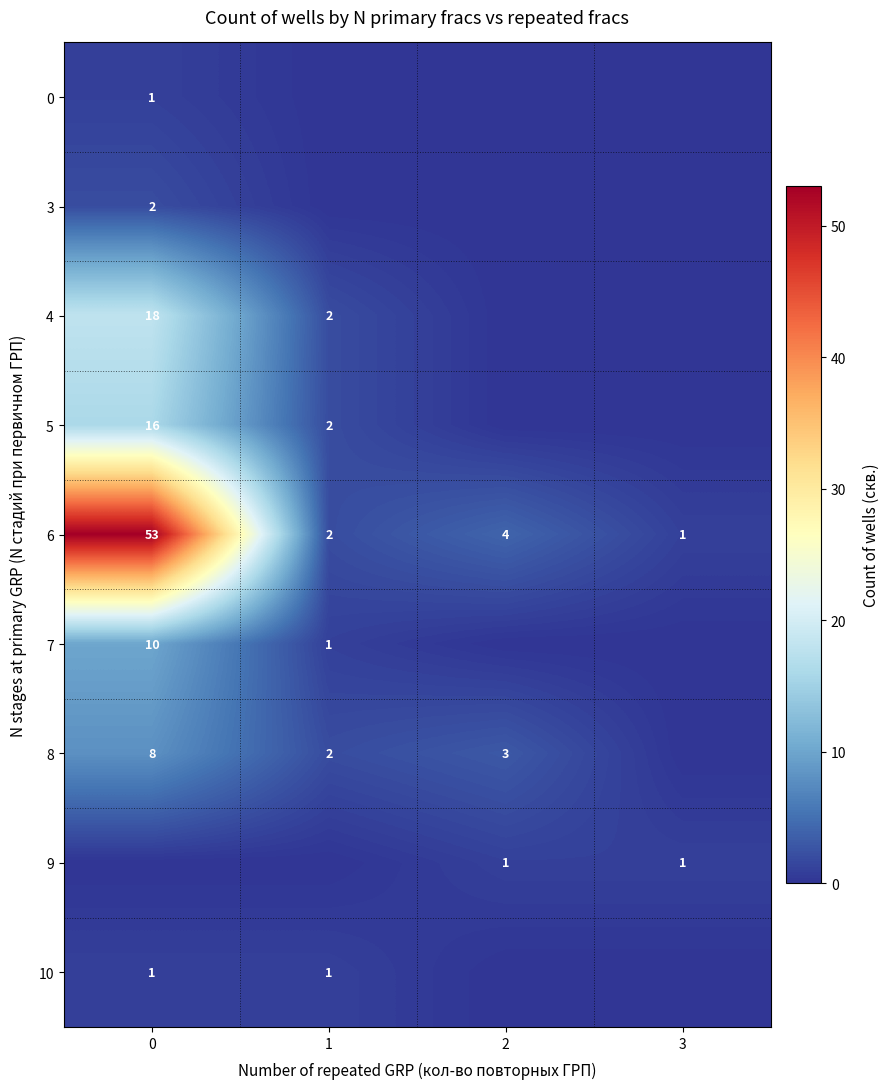

What is the difference between the 6 values at 0 and 2?

49